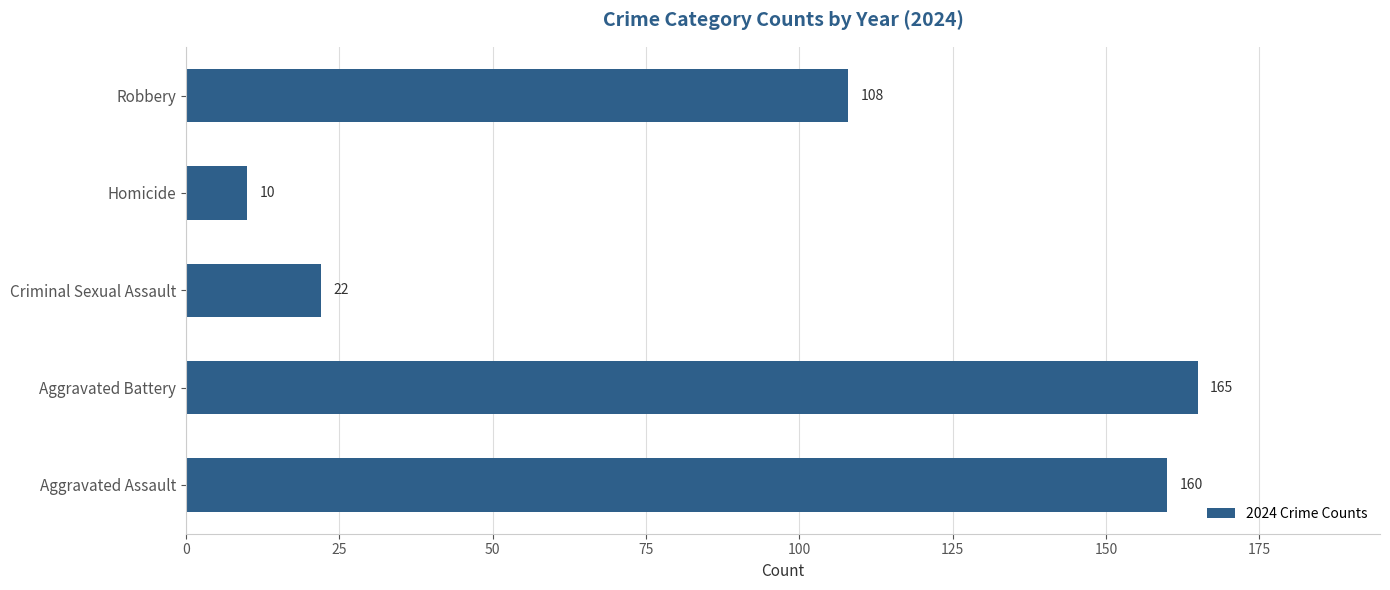

At which label is the value closest to 87?

Robbery